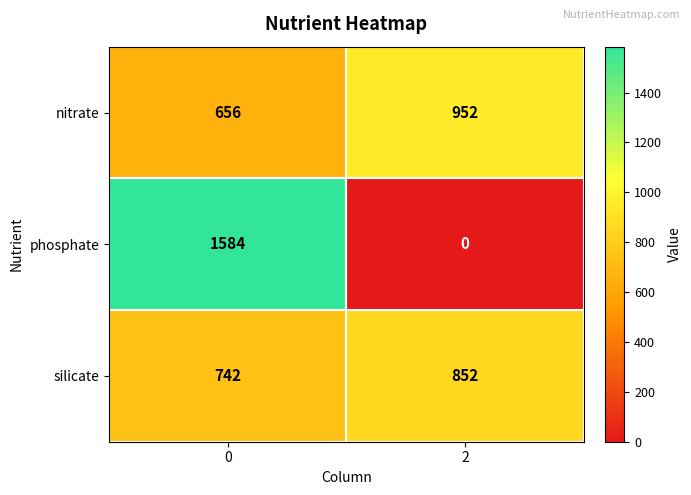

What is the total value across all series at 0?

2982